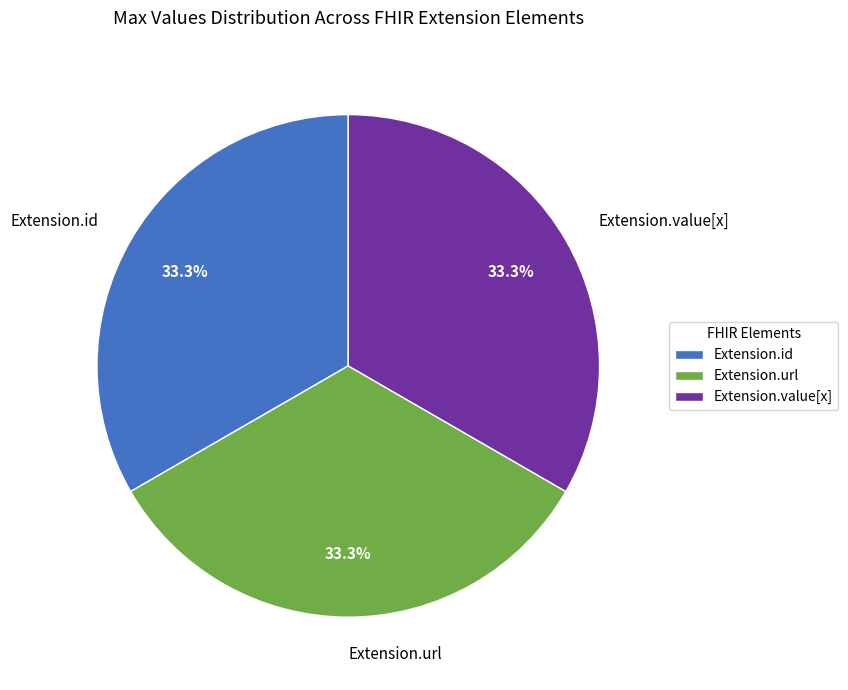

Count the number of slices in the pie.

3